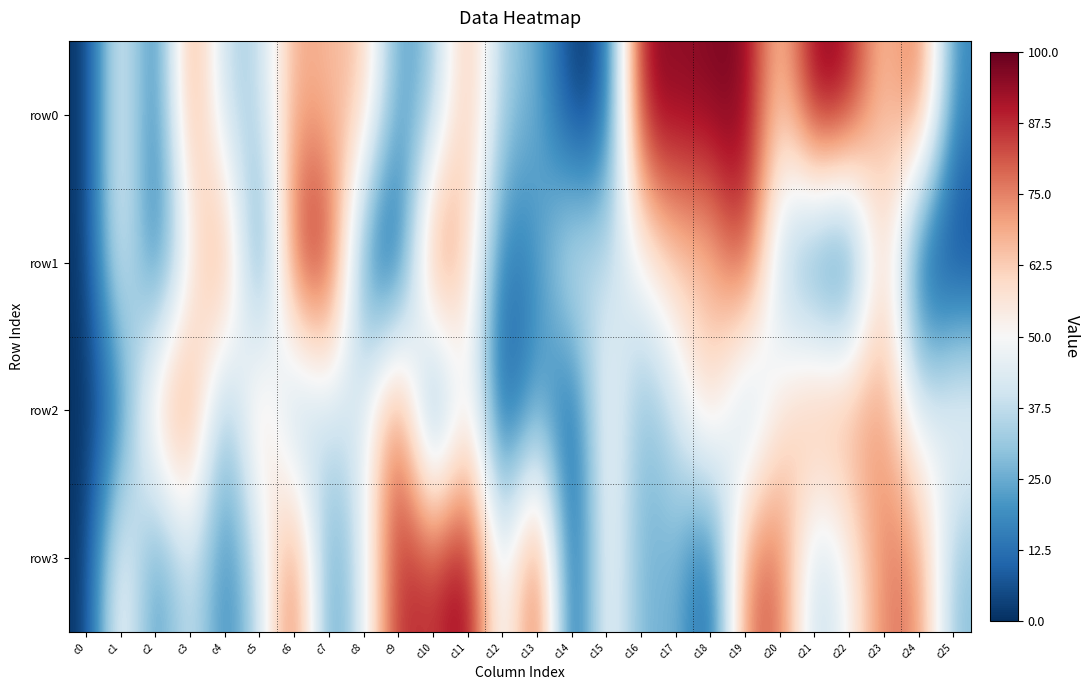

List the series in order of their peak value, highest first.

row3, row0, row1, row2